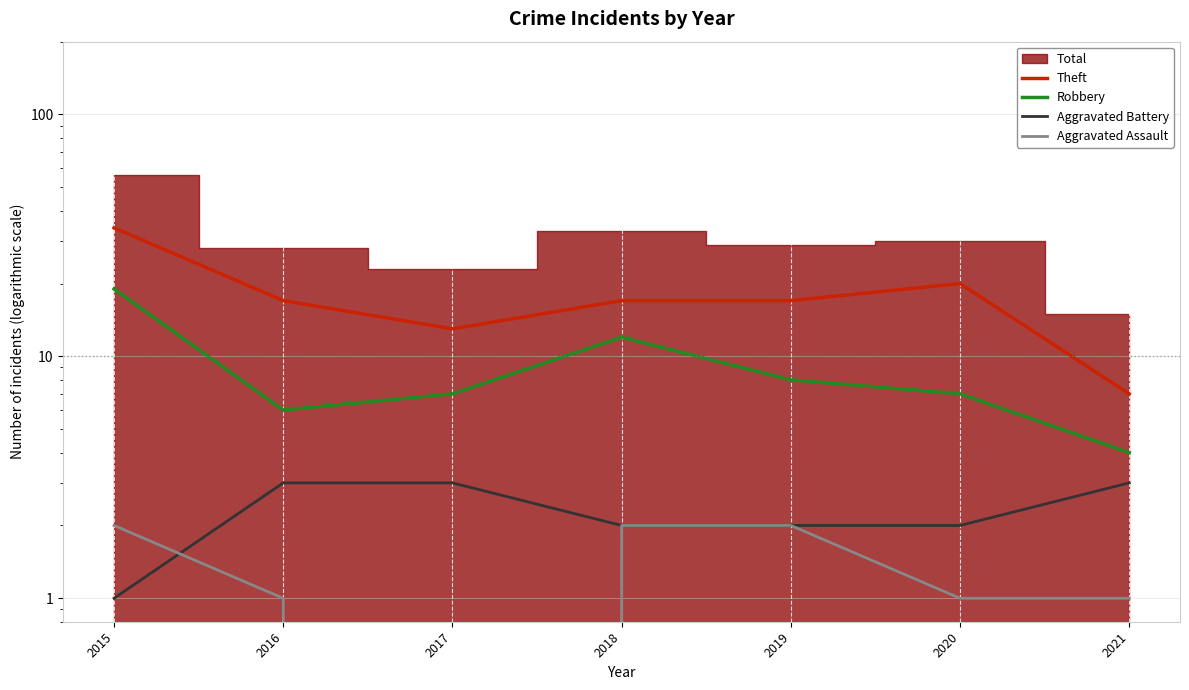

Where is the first local maximum for Robbery?

2018